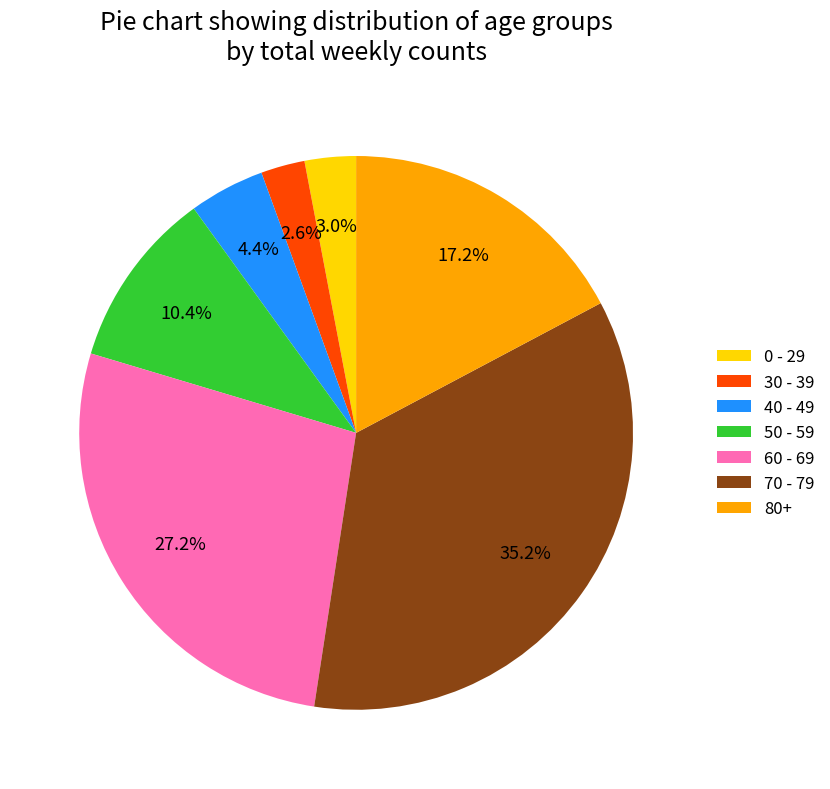

The 50 - 59 slice represents 10% of the pie. True or false?

True